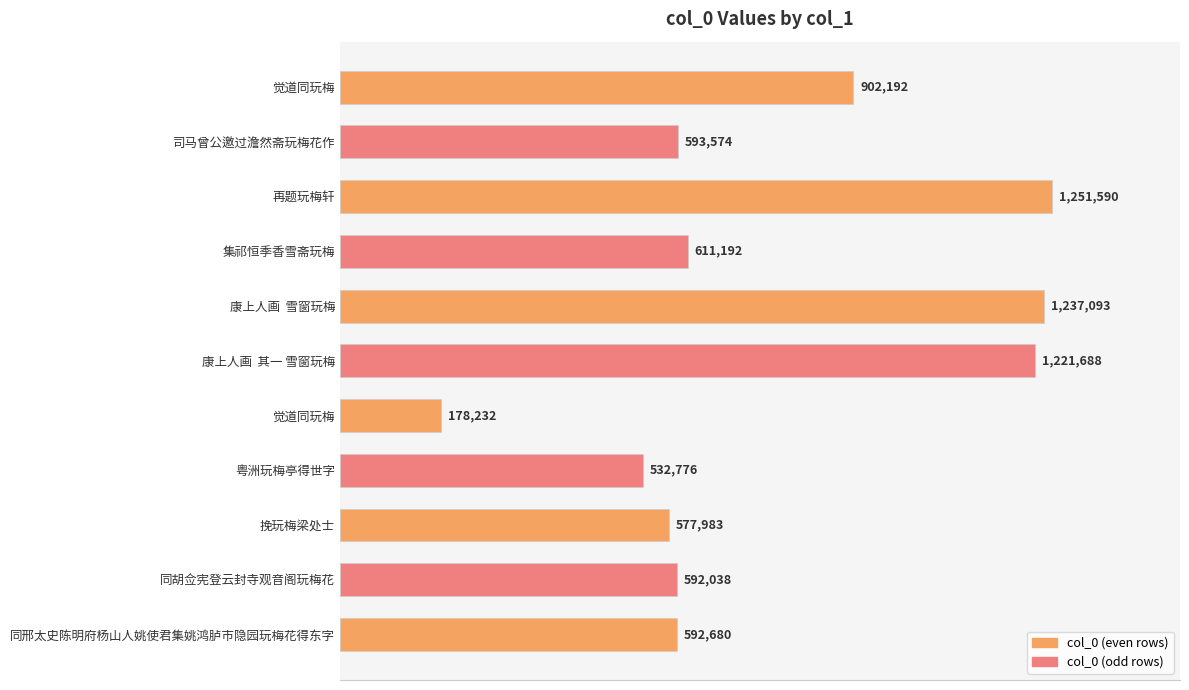

Are the bars horizontal?

Yes